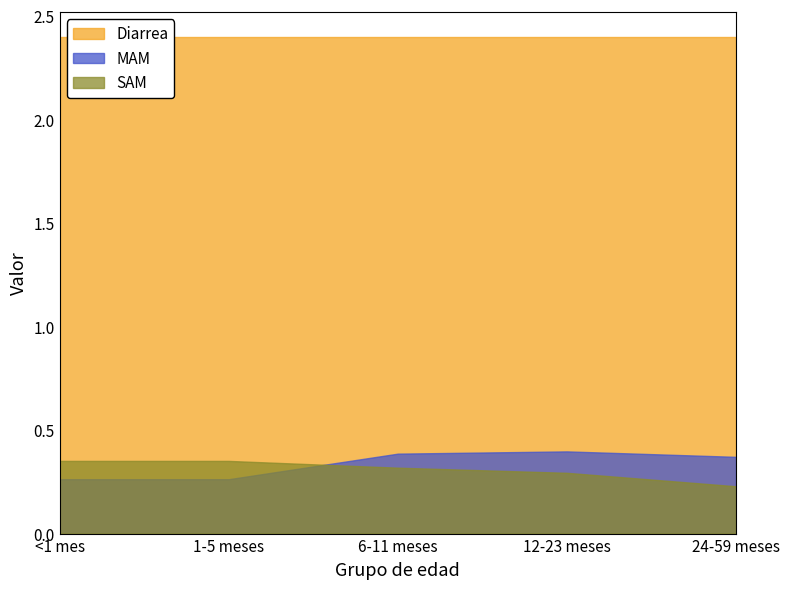

How many intersections are there between SAM and MAM?

1